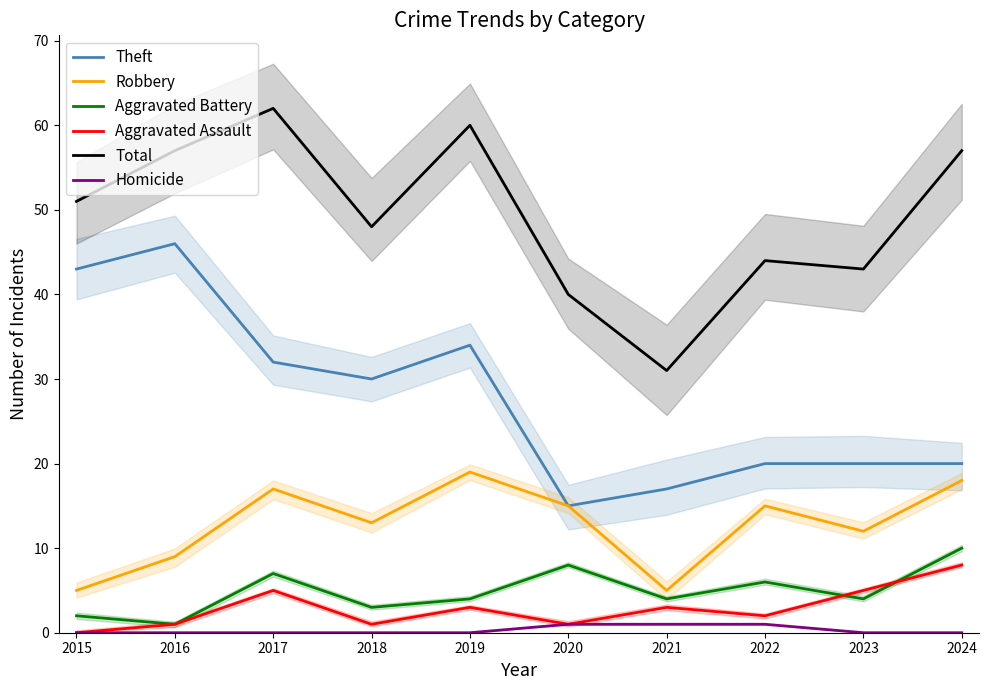

At which category is the sum across all series the highest?

2017